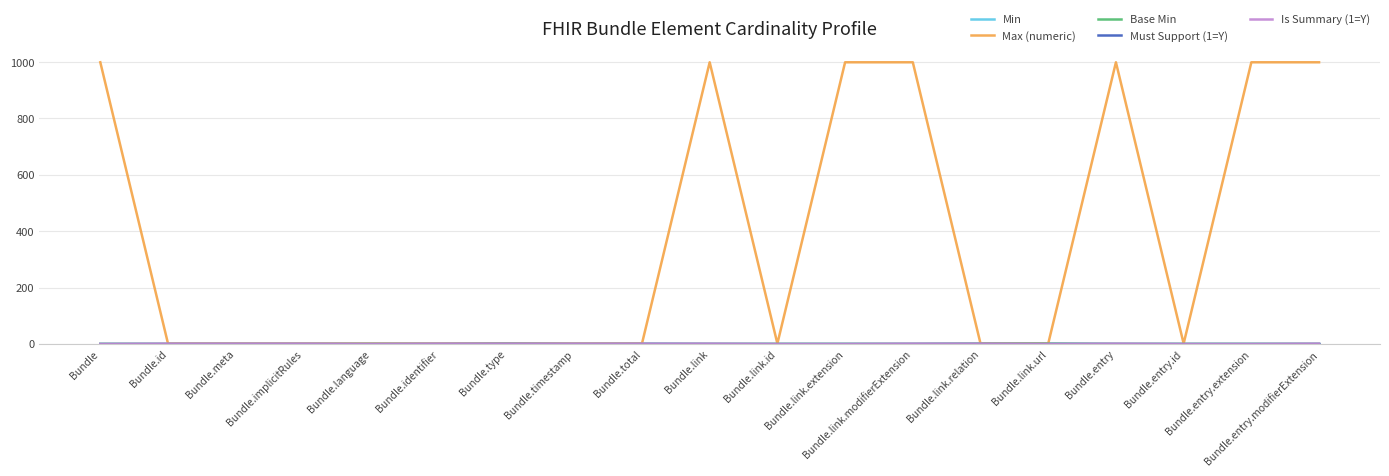

What is the greatest value displayed?

999